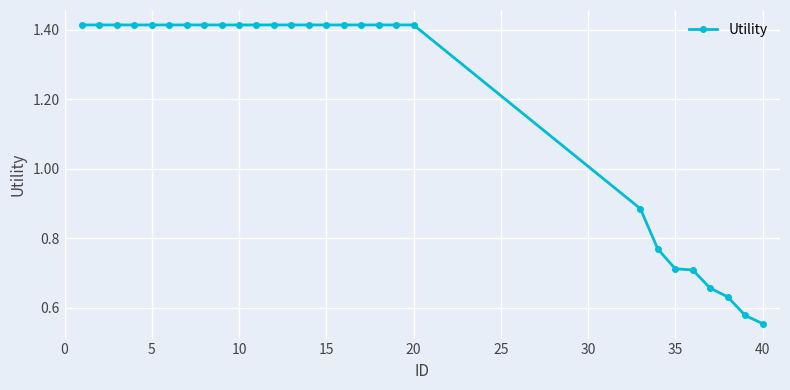

What is the average value?

1.2